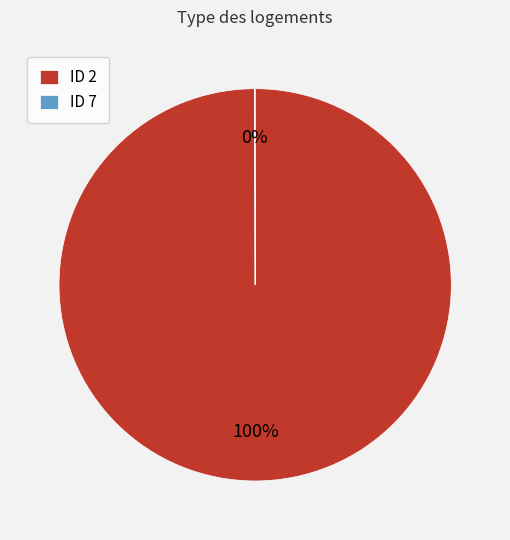

Is it true that ID 2 is 88% of the pie?

False